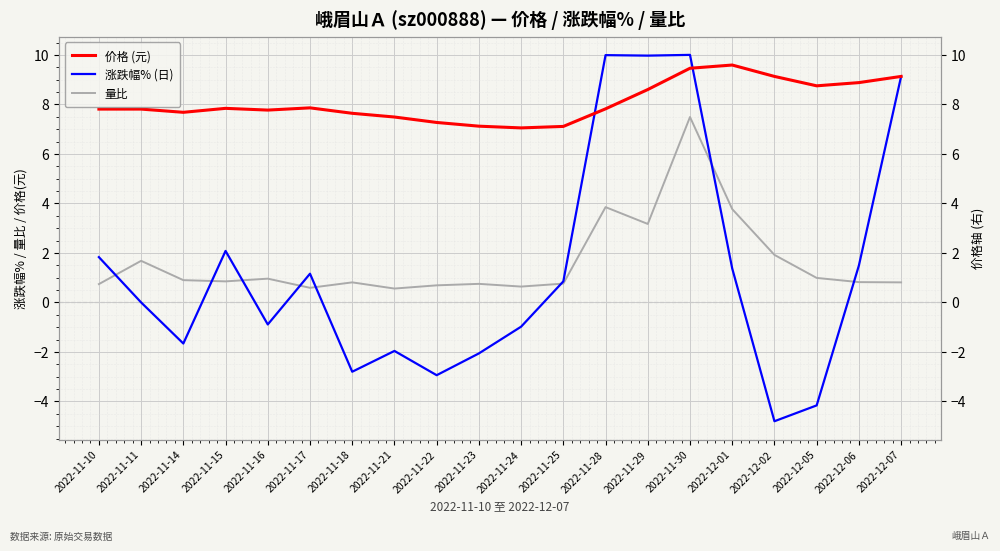

What position from the left is 2022-12-07?

20